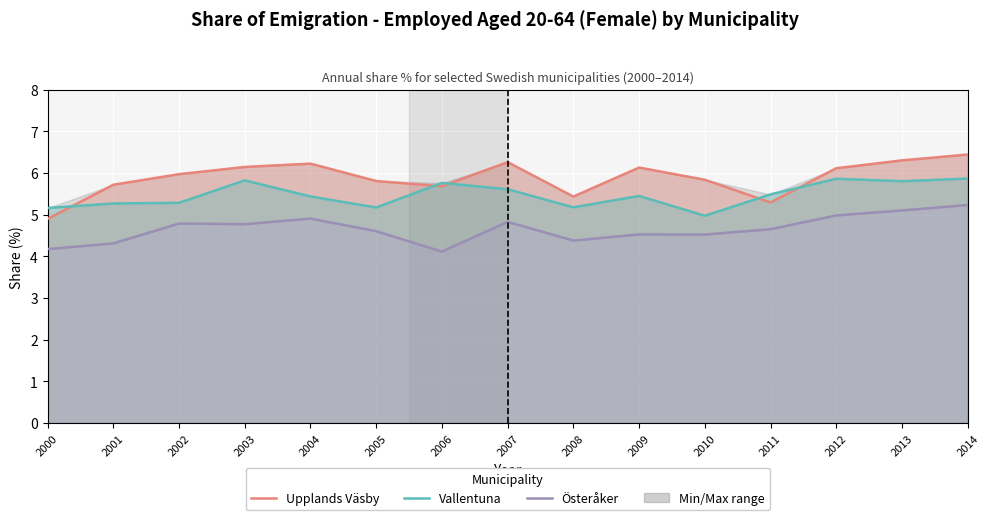

Reading right to left, list all the values displayed in this chart.

Upplands Väsby: 2014=6.4	2013=6.3	2012=6.1	2011=5.3	2010=5.8	2009=6.1	2008=5.4	2007=6.3	2006=5.7	2005=5.8	2004=6.2	2003=6.1	2002=6.0	2001=5.7	2000=4.9
Vallentuna: 2014=5.9	2013=5.8	2012=5.9	2011=5.5	2010=5.0	2009=5.4	2008=5.2	2007=5.6	2006=5.8	2005=5.2	2004=5.4	2003=5.8	2002=5.3	2001=5.3	2000=5.2
Österåker: 2014=5.2	2013=5.1	2012=5.0	2011=4.7	2010=4.5	2009=4.5	2008=4.4	2007=4.8	2006=4.1	2005=4.6	2004=4.9	2003=4.8	2002=4.8	2001=4.3	2000=4.2